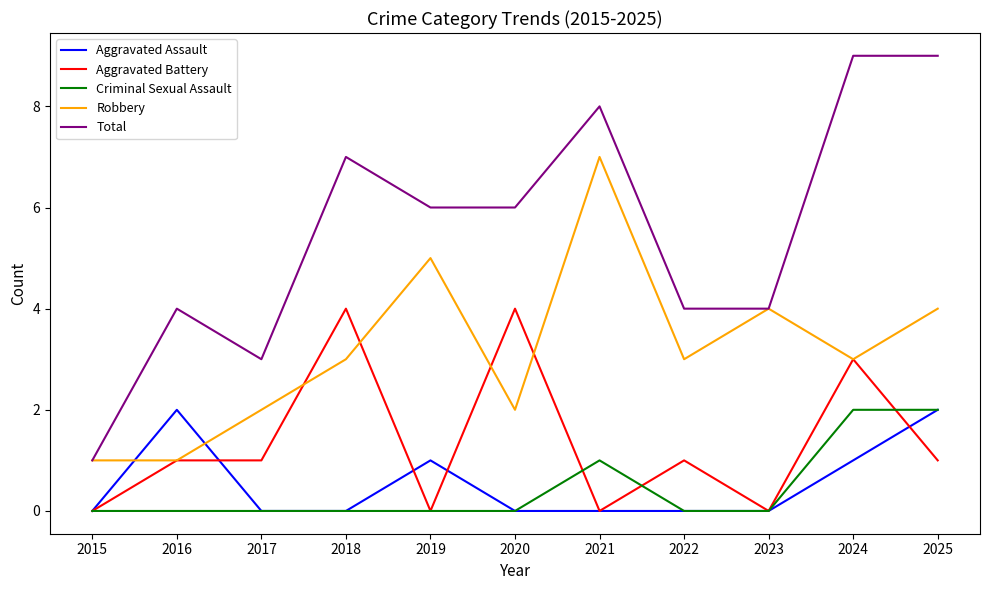

Count the Aggravated Assault values in the range 0 to 1.

9